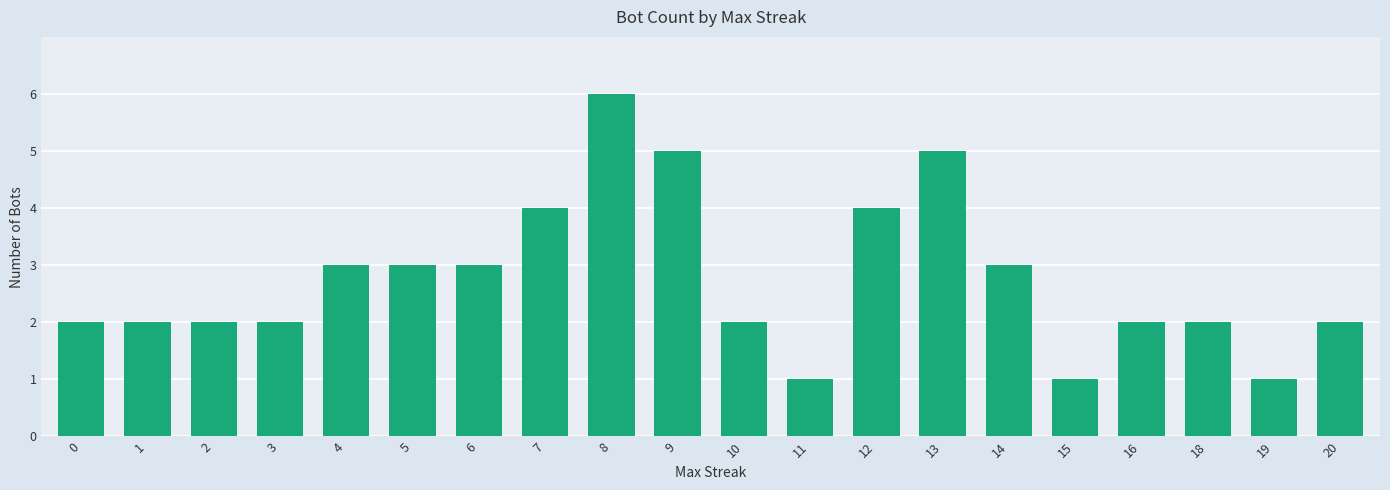

Are the bars grouped side by side (vs. stacked)?

No